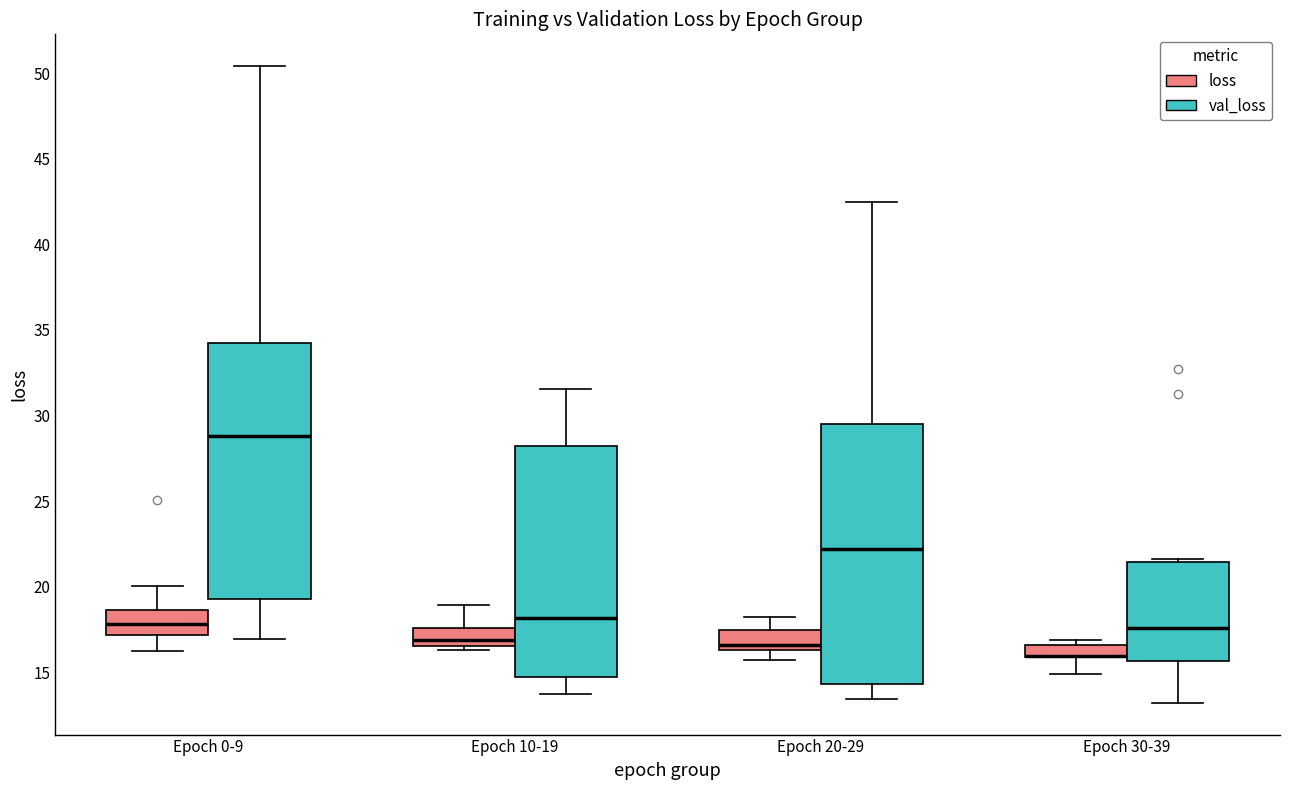

Where is the upper edge of the box for Epoch 0-9 (val_loss) on the y-axis? The values are not printed on the chart, so give them approximately, as read against the axis.

34.5